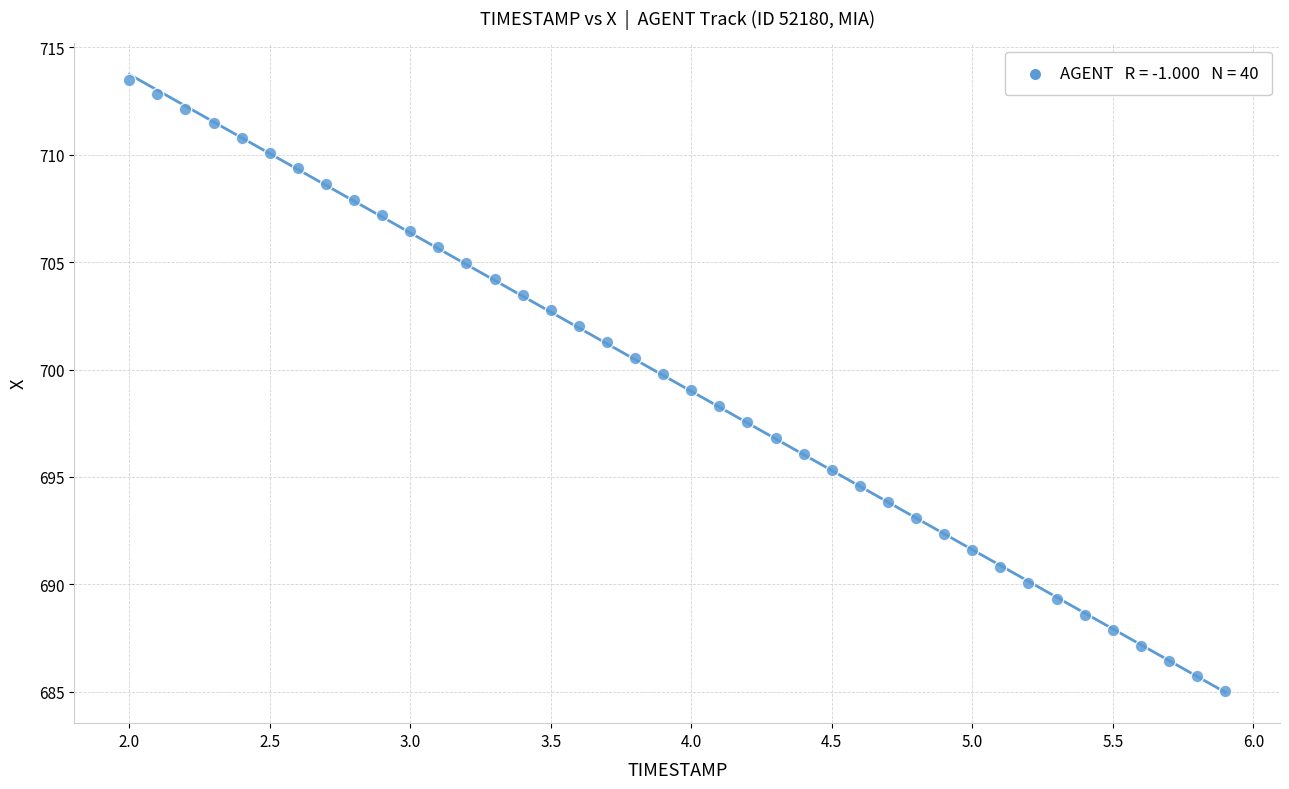

What is the range of X values (max minus min)?

3.9